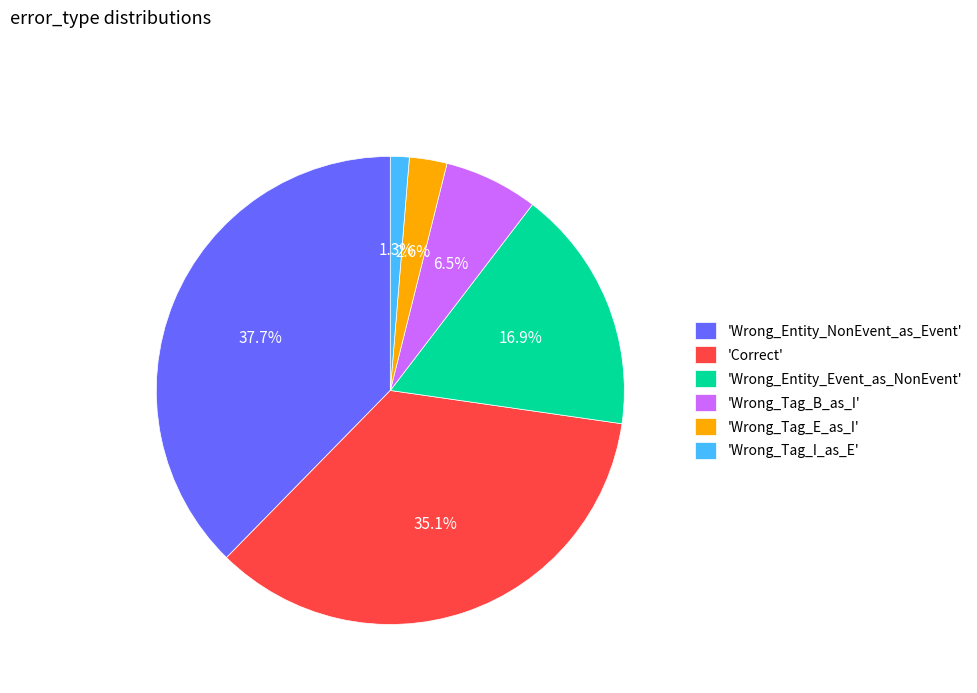

What is the ratio of the value at 'Wrong_Entity_Event_as_NonEvent' to the value at 'Wrong_Tag_B_as_I'?

2.6